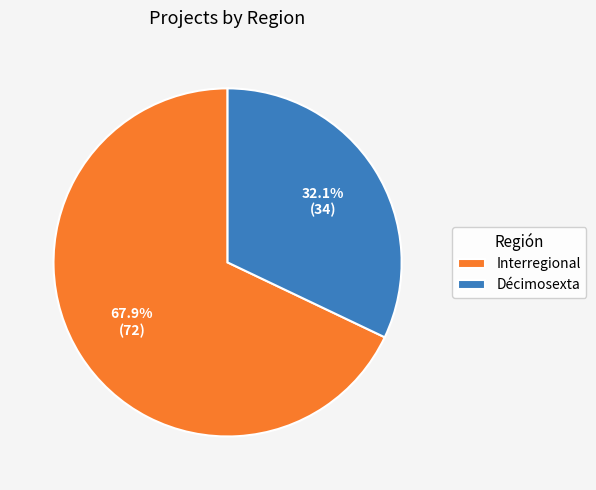

Which slice represents more than half of the pie?

Interregional